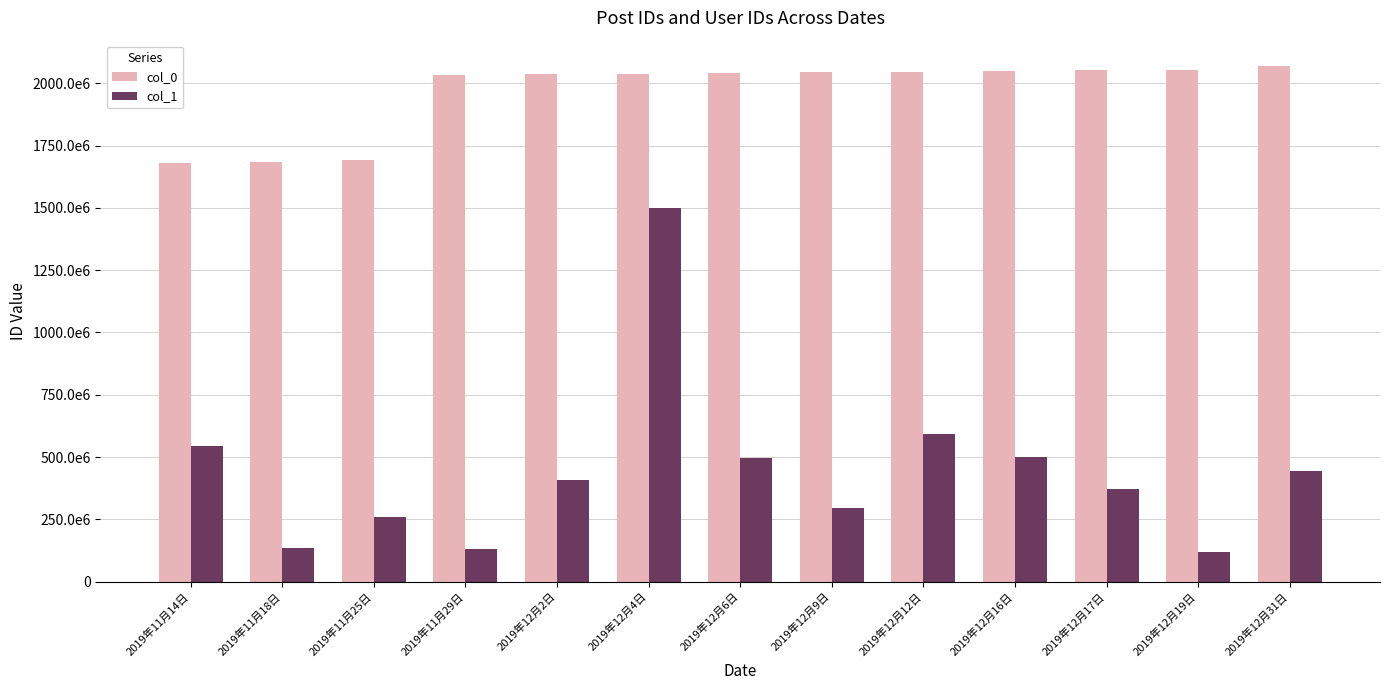

What is the label of the 13th bar from the left?

2019年12月31日